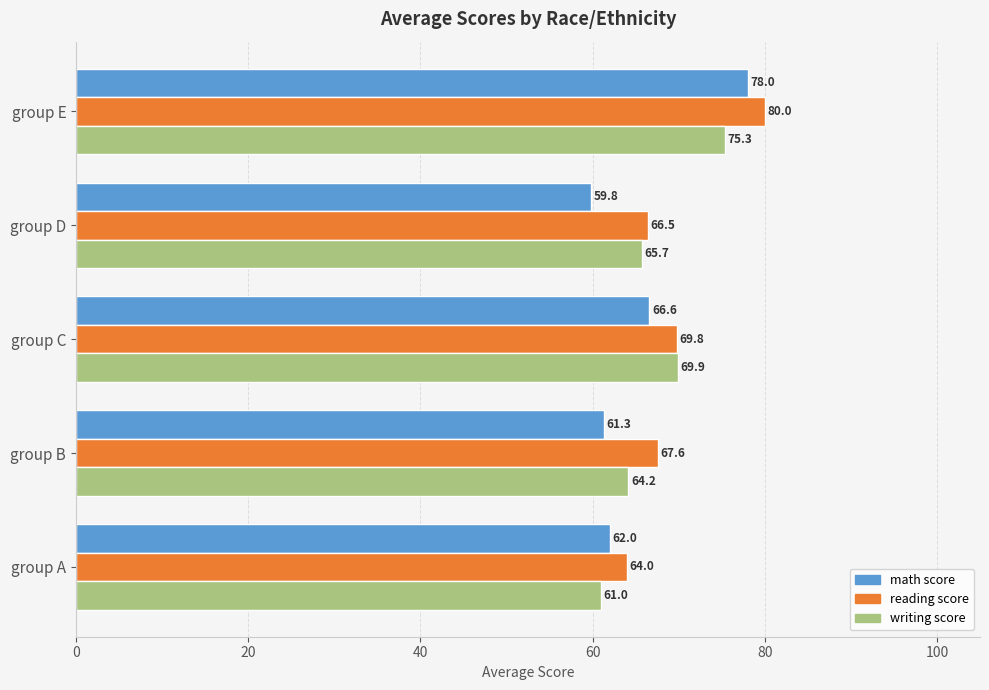

Which series has the widest spread of values?

math score